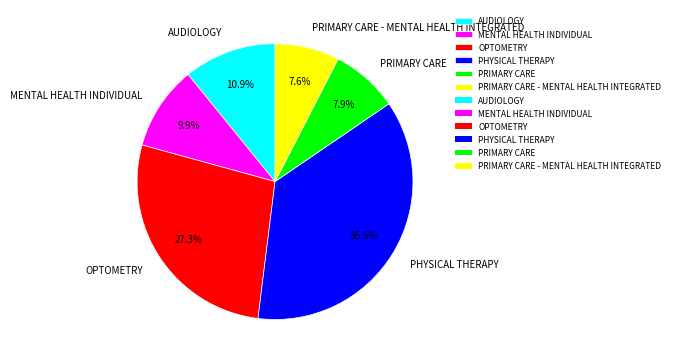

To the nearest percent, what is the combined percentage of PRIMARY CARE and PHYSICAL THERAPY?

44%